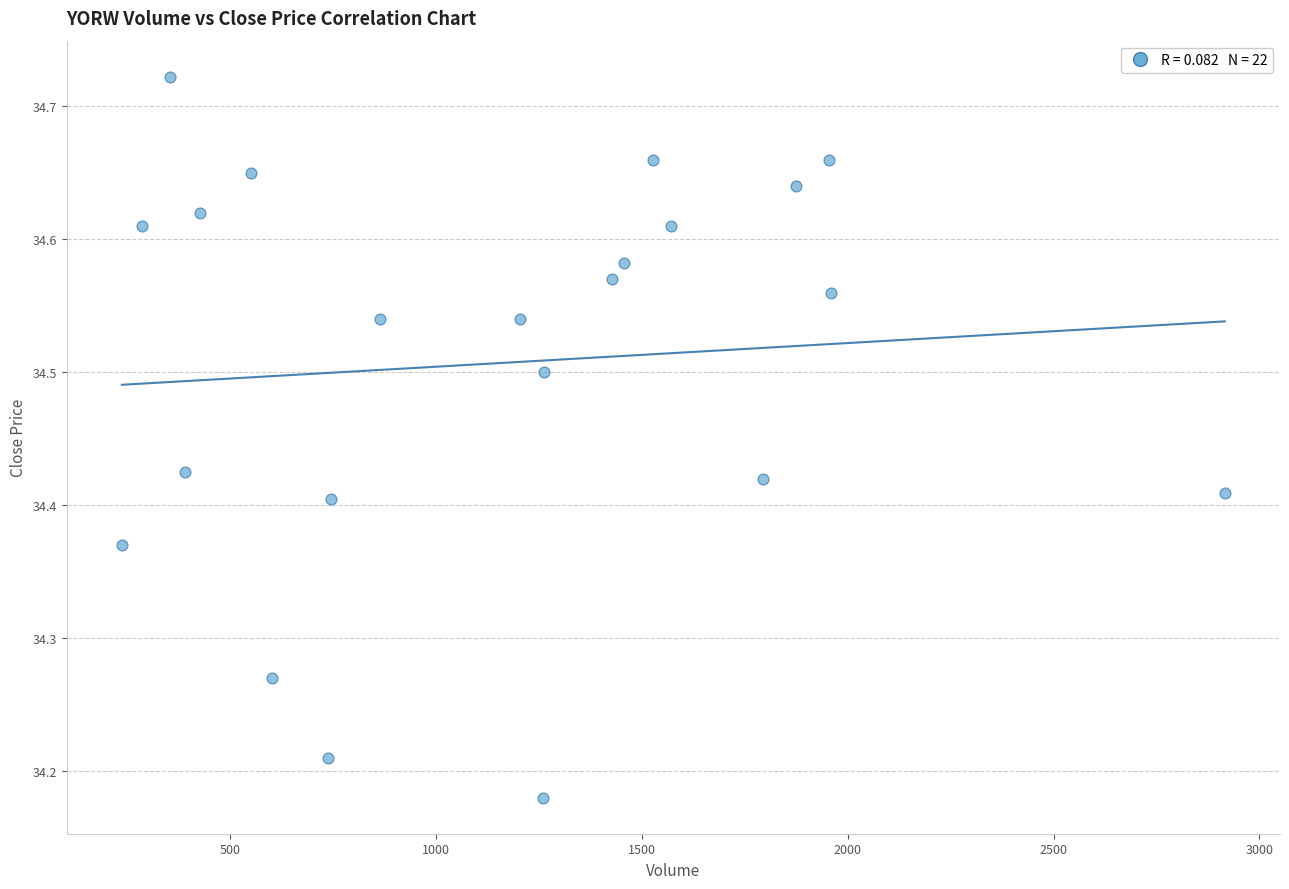

What is the range of Y values (max minus min)?

0.5